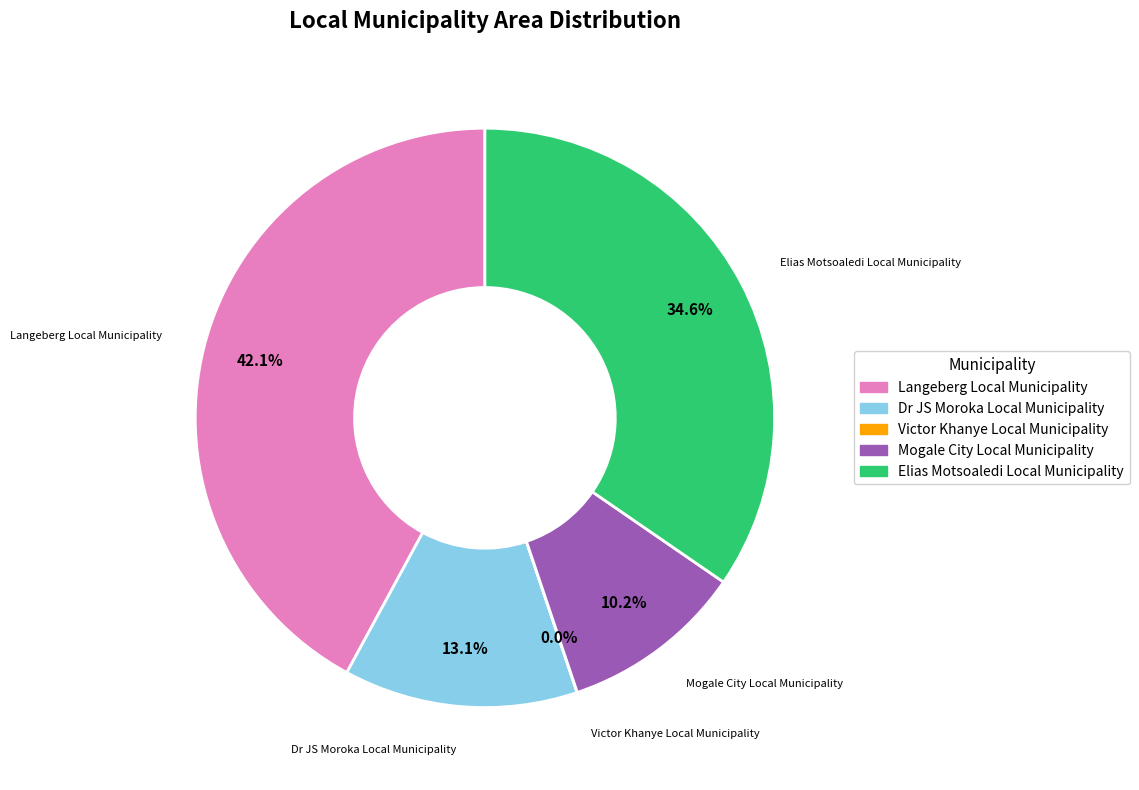

What is the ratio of the value at Elias Motsoaledi Local Municipality to the value at Dr JS Moroka Local Municipality?

2.6